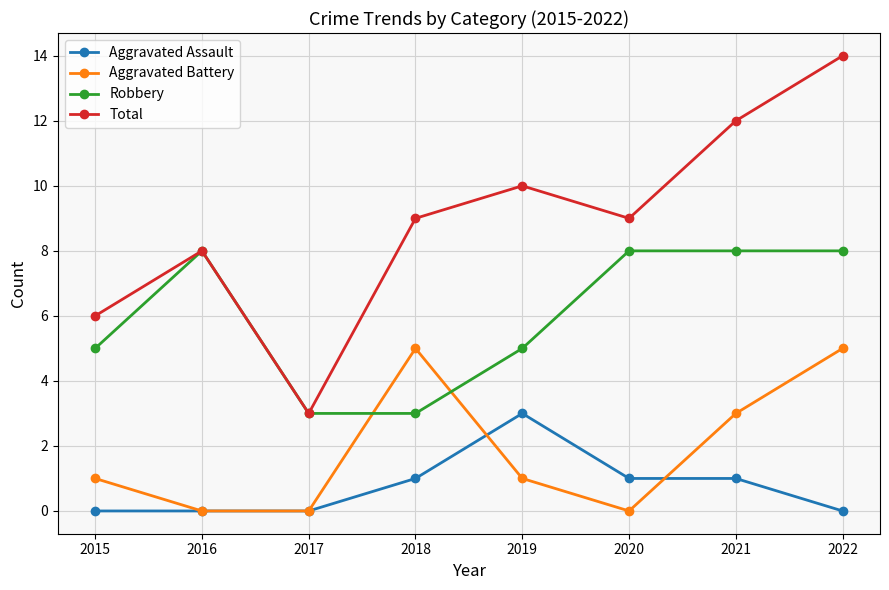

List the series in order of their peak value, highest first.

Total, Robbery, Aggravated Battery, Aggravated Assault